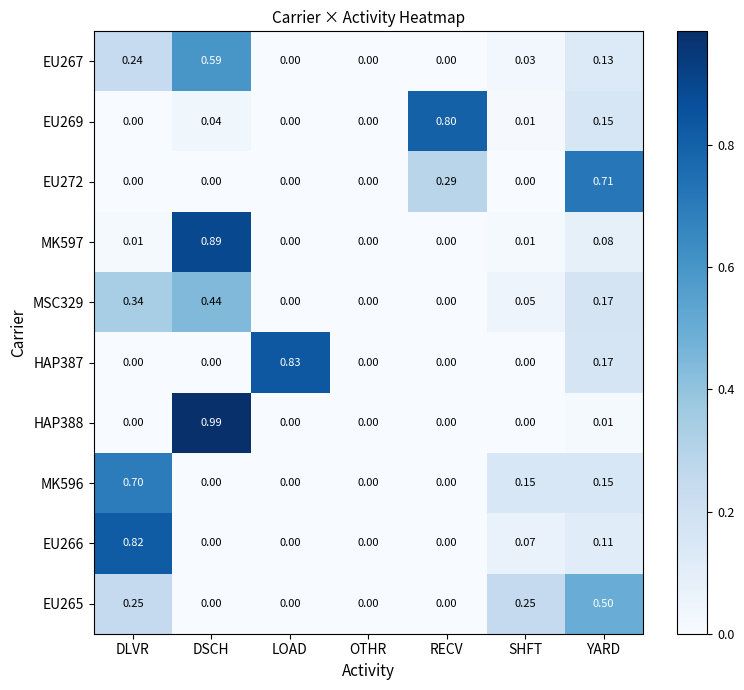

At which category does the chart reach its peak across all series?

DSCH